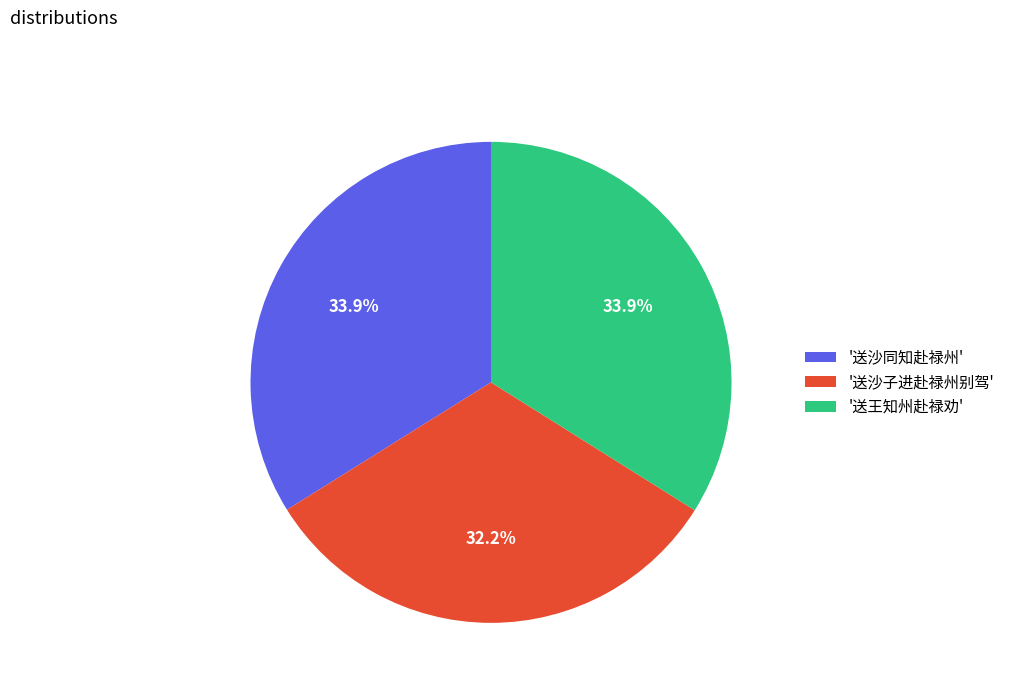

Does '送沙子进赴禄州别驾' account for over 50% of the chart?

No